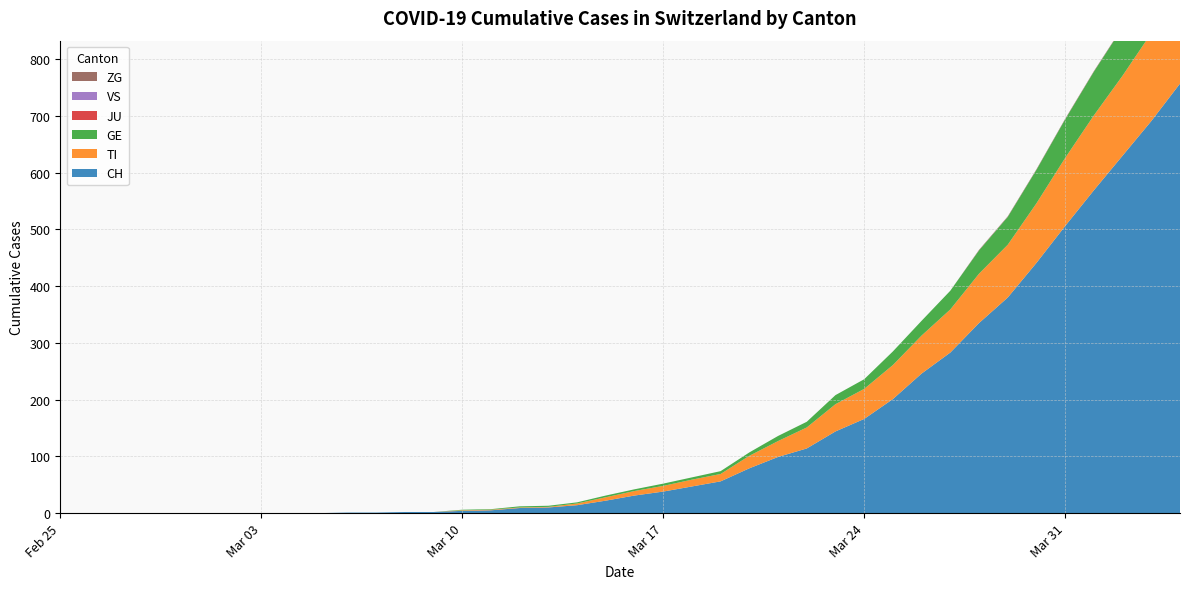

Reading left to right, extract all data points from this chart.

CH: 0	0	0	0	0	0	0	0	0	0	1	1	2	2	4	5	9	10	14	22	31	38	47	56	79	99	114	144	166	201	246	283	335	380	441	506	569	630	691	757
TI: 0	0	0	0	0	0	0	0	0	0	0	0	0	0	1	1	1	1	3	6	8	10	12	13	22	28	37	48	53	60	67	76	87	93	105	120	132	141	155	165
GE: 0	0	0	0	0	0	0	0	0	0	0	0	0	0	1	1	2	2	2	3	3	4	4	5	6	9	10	16	17	24	26	33	41	49	59	68	77	85	92	106
JU: 0	0	0	0	0	0	0	0	0	0	0	0	0	0	0	0	0	0	0	0	0	0	0	0	0	0	0	0	0	0	0	0	0	0	0	0	0	0	0	0
VS: 0	0	0	0	0	0	0	0	0	0	0	0	0	0	0	0	0	0	0	0	0	0	0	0	0	0	0	0	0	0	0	0	0	0	0	0	0	0	0	0
ZG: 0	0	0	0	0	0	0	0	0	0	0	0	0	0	0	0	0	0	0	0	0	0	0	0	0	0	0	0	0	0	0	0	1	1	1	1	1	1	1	2